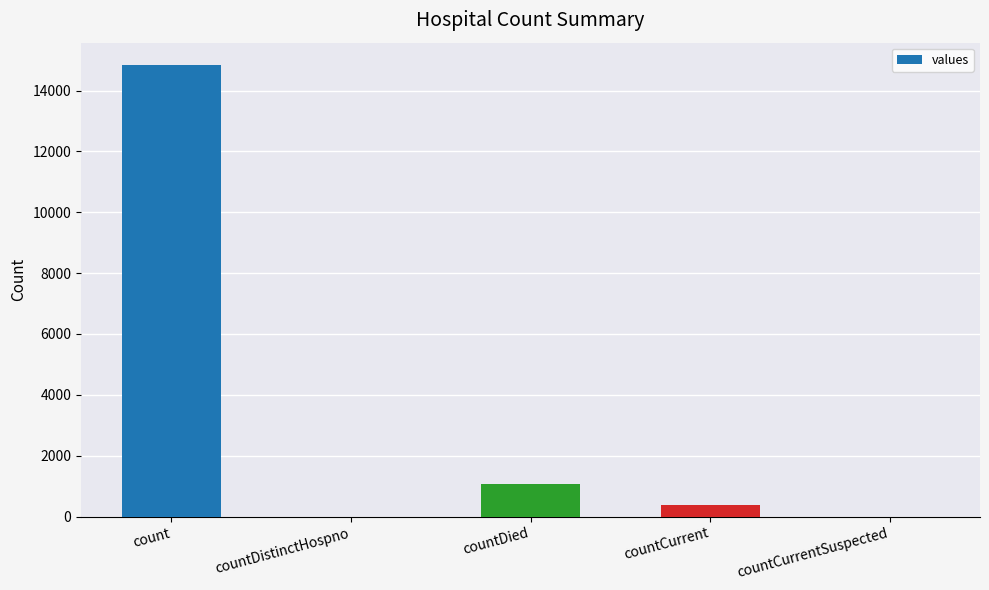

Where does the data first go above 383?

count